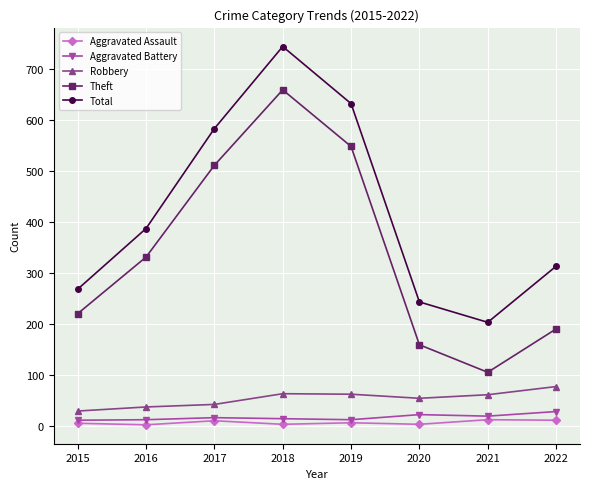

Is the value of Total at 2015 greater than the value of Aggravated Battery at 2015?

Yes